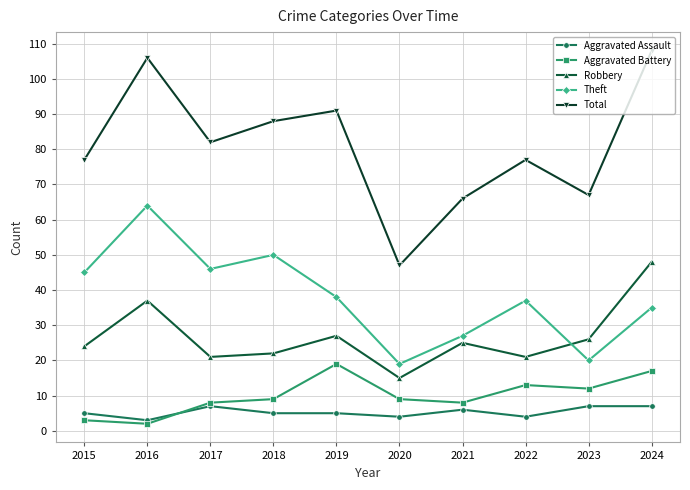

How many categories are shown in the chart?

10